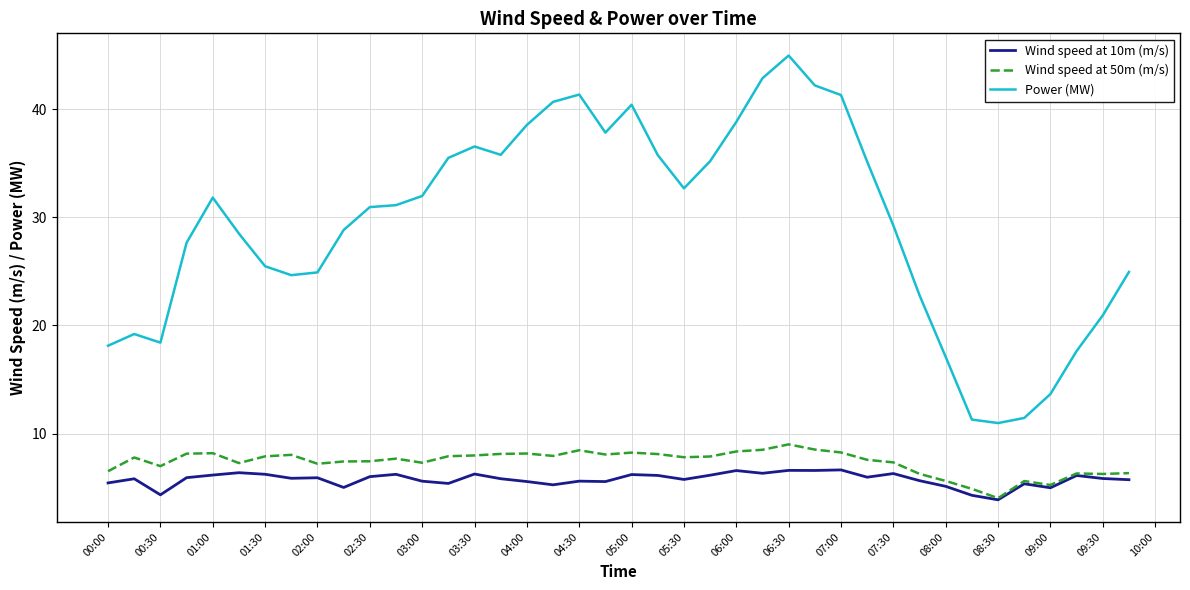

Which series has the largest total across all categories?

Power (MW)